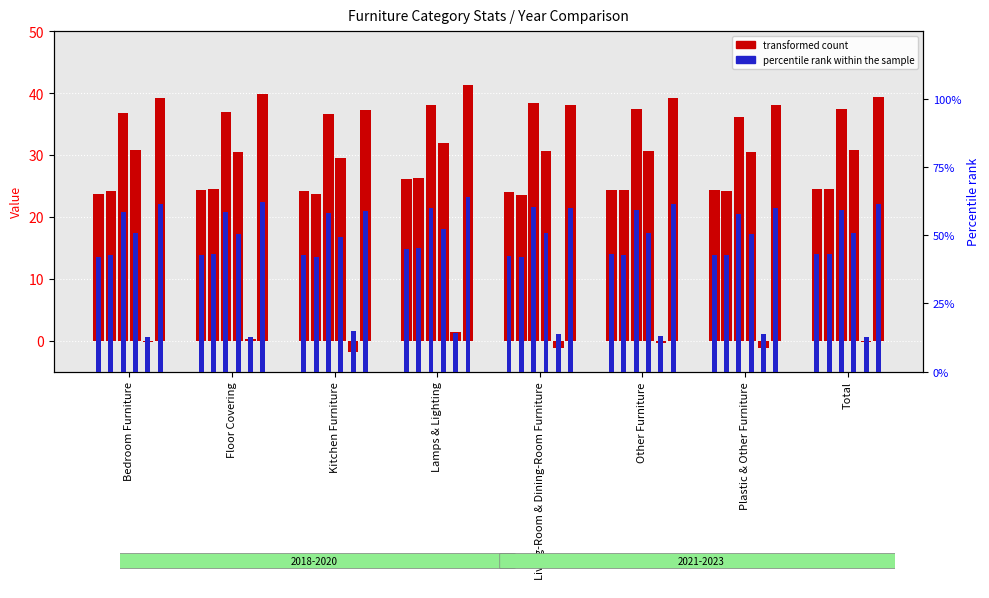

At how many categories does at least one series exceed 2?

8